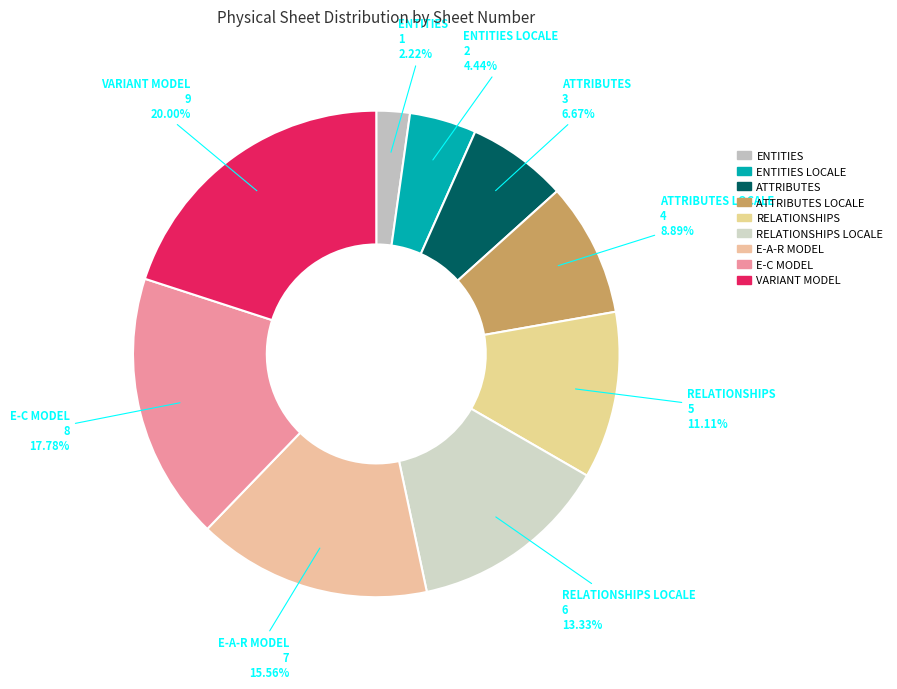

To the nearest percent, what is the average slice percentage?

11%